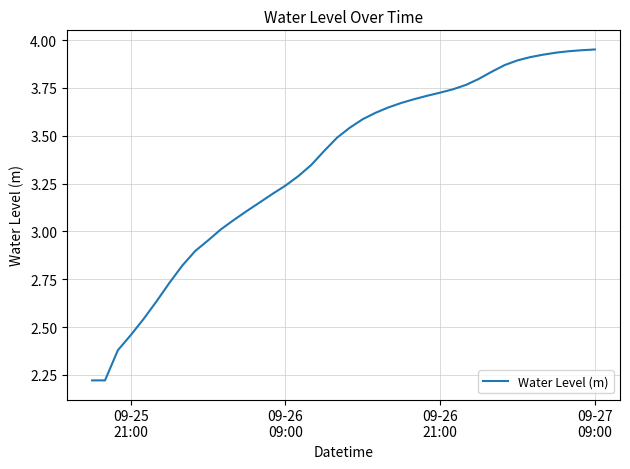

What is the difference between the maximum and minimum values?

1.7